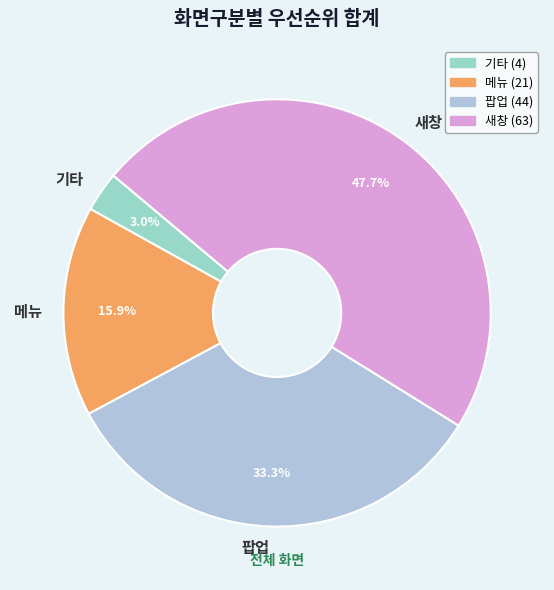

Do 기타 and 팝업 together represent more than half of the pie?

No